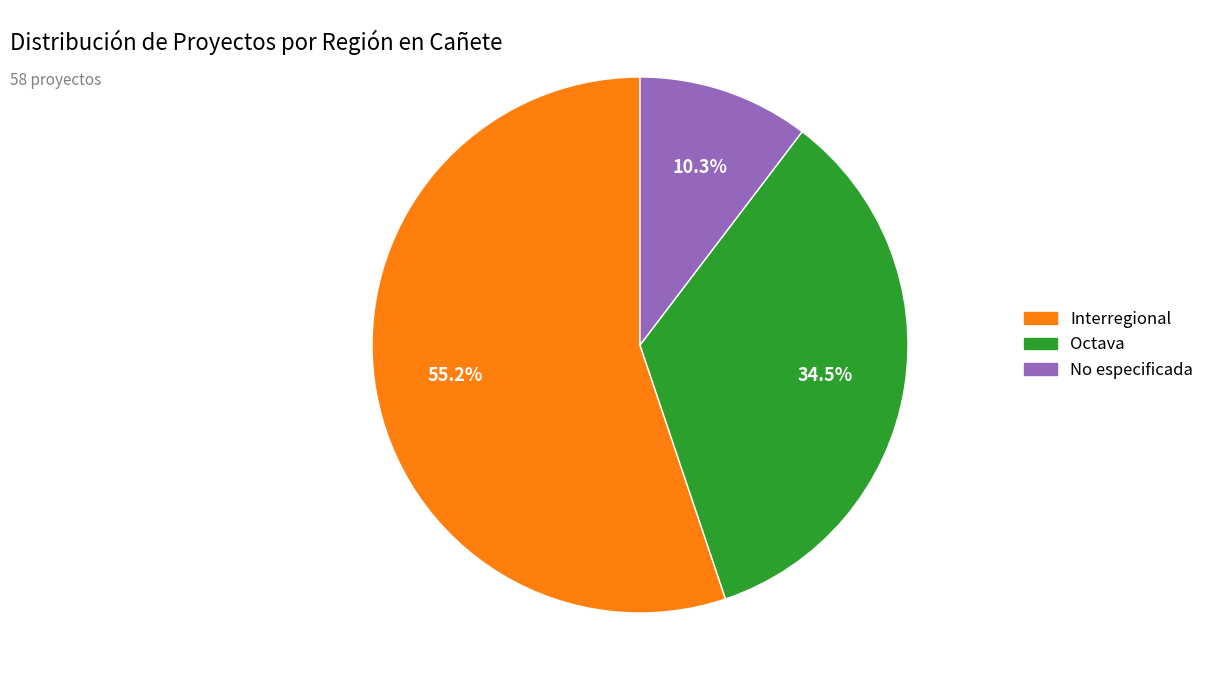

Is there a majority slice in this chart?

Yes